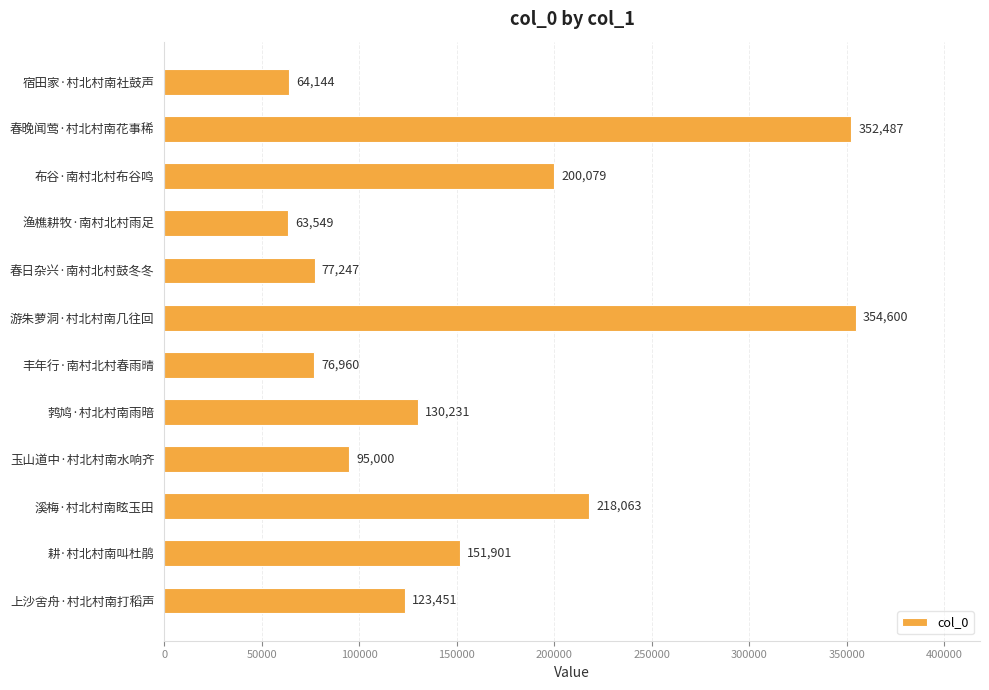

True or false: the data shows 76960 at 丰年行·南村北村春雨晴.

True